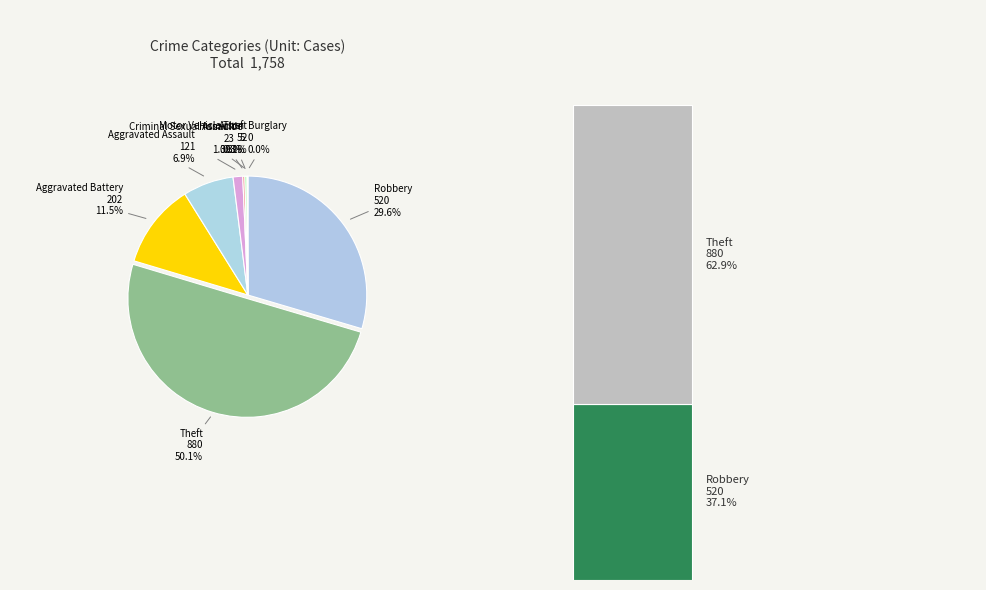

The Aggravated Battery slice represents 11% of the pie. True or false?

True